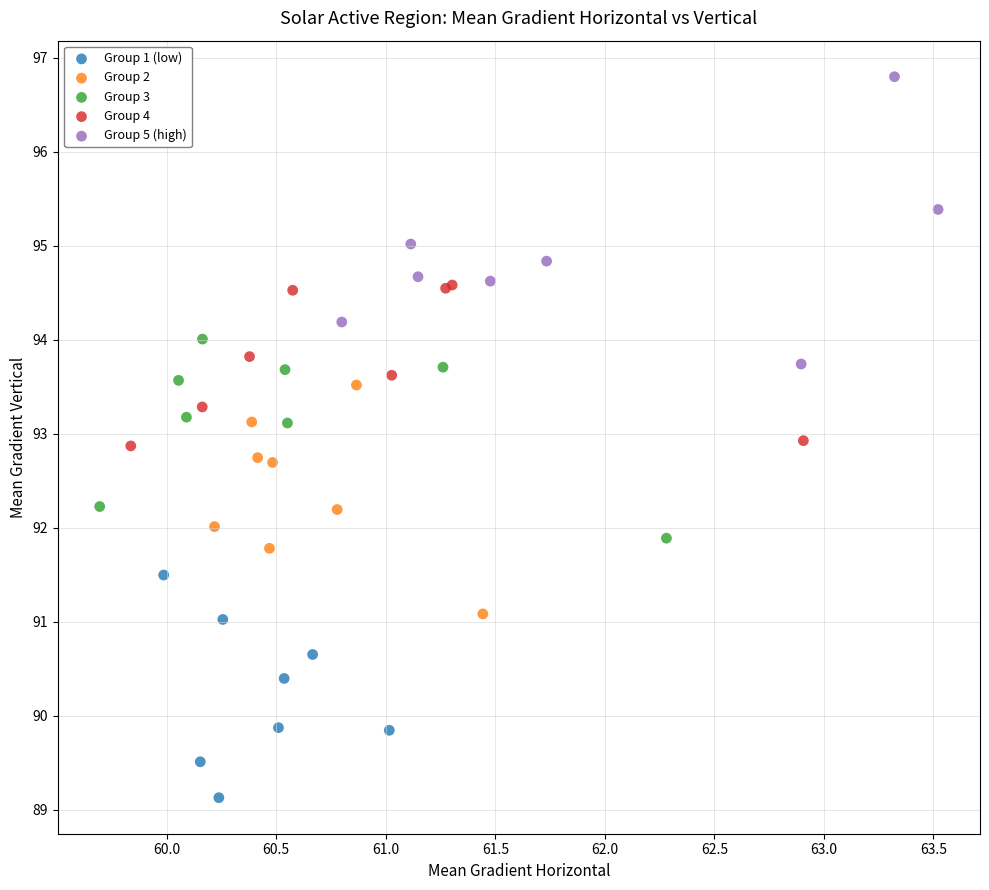

Which series has the largest Y range (max minus min)?

Group 5 (high)